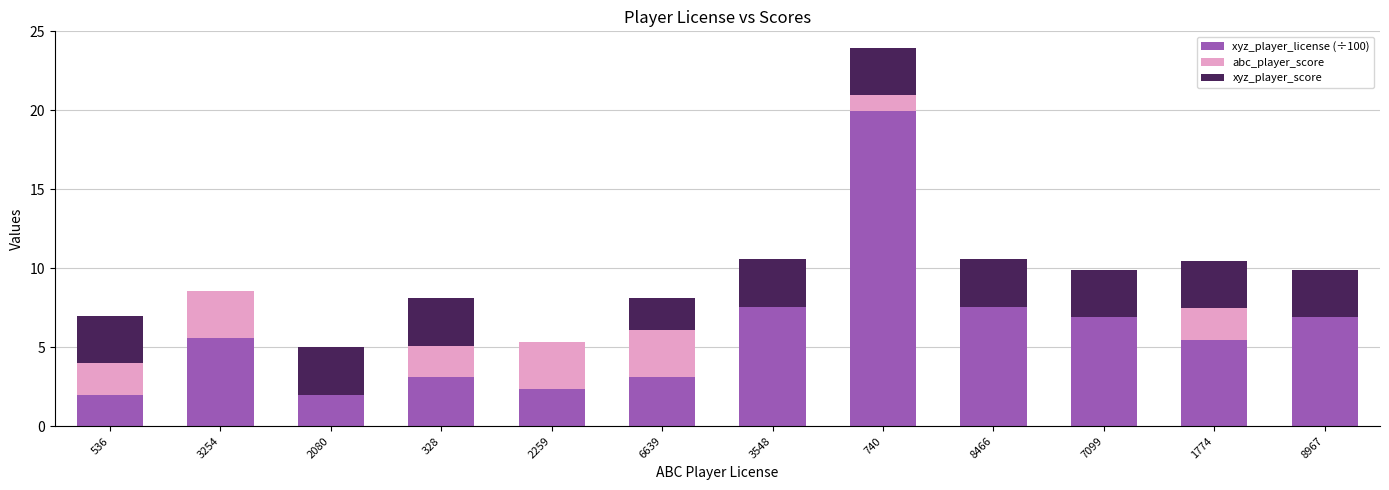

What is the maximum value for xyz_player_license (÷100)?

20.0